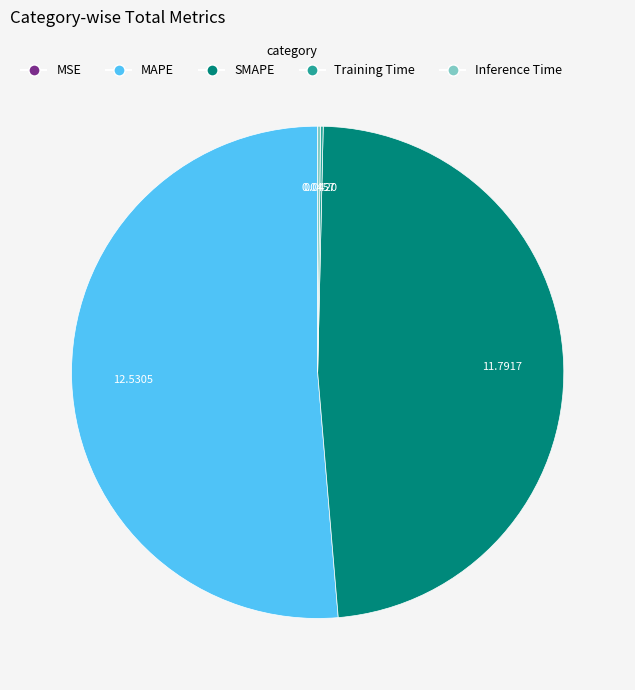

Which slice is the largest?

MAPE